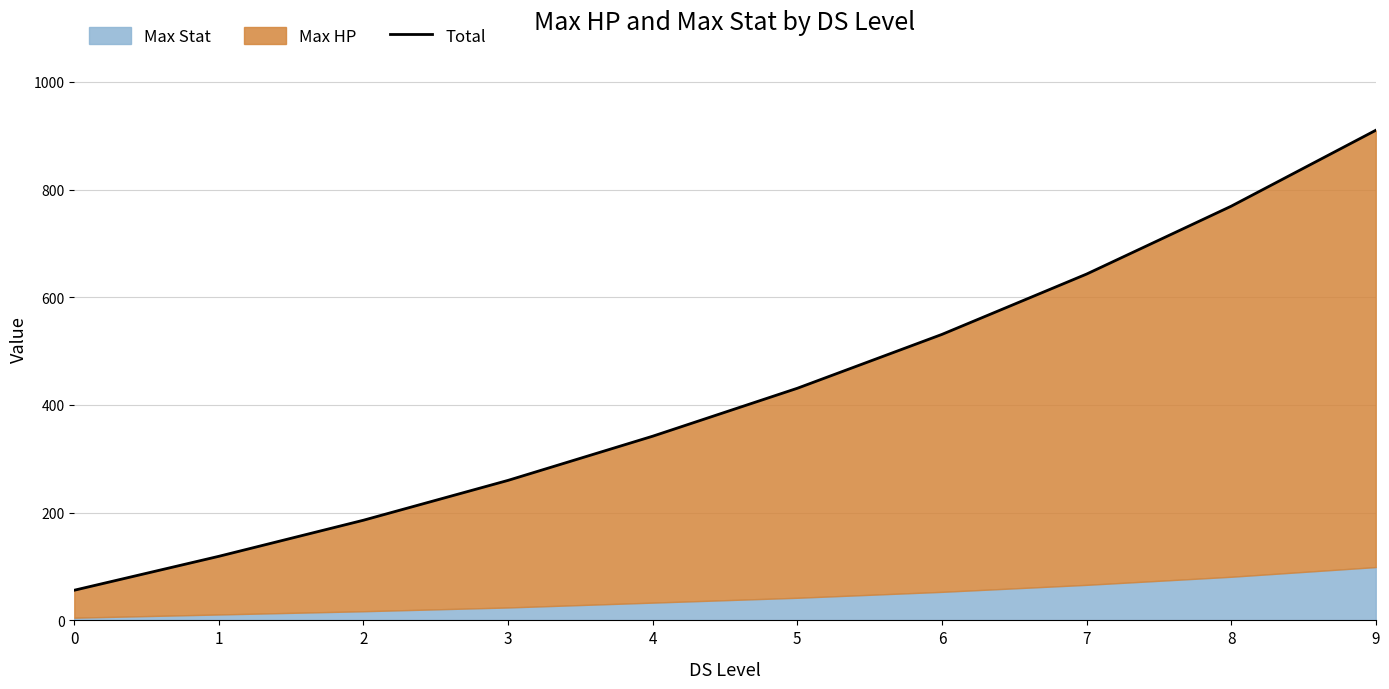

True or false: the data shows 910 at 9.

True